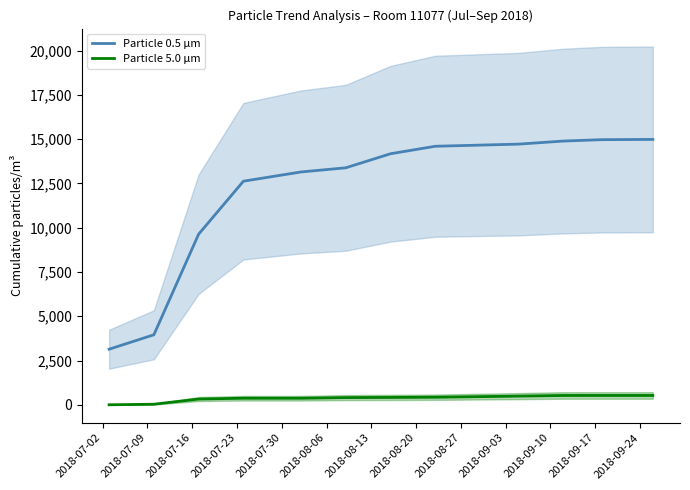

How many lines are shown in the chart?

2